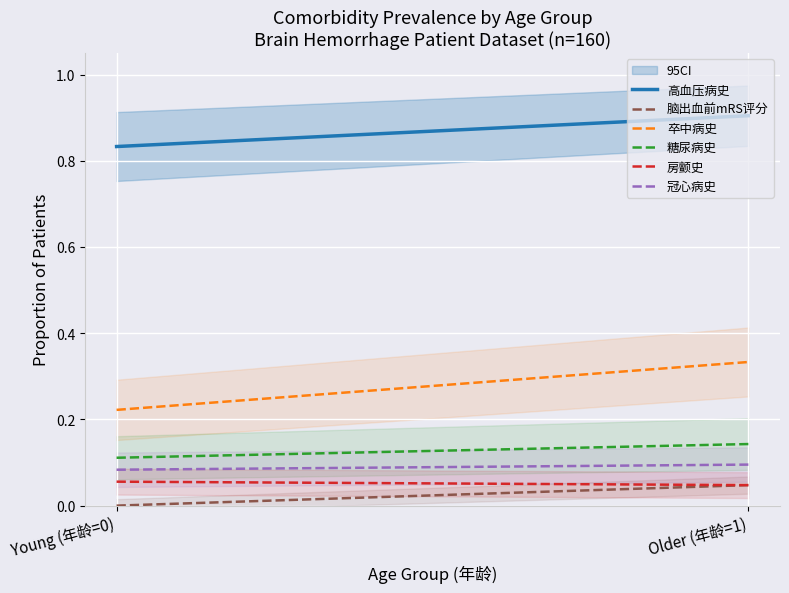

Is the value of 卒中病史 at Older (年龄=1) greater than the value of 高血压病史 at Older (年龄=1)?

No